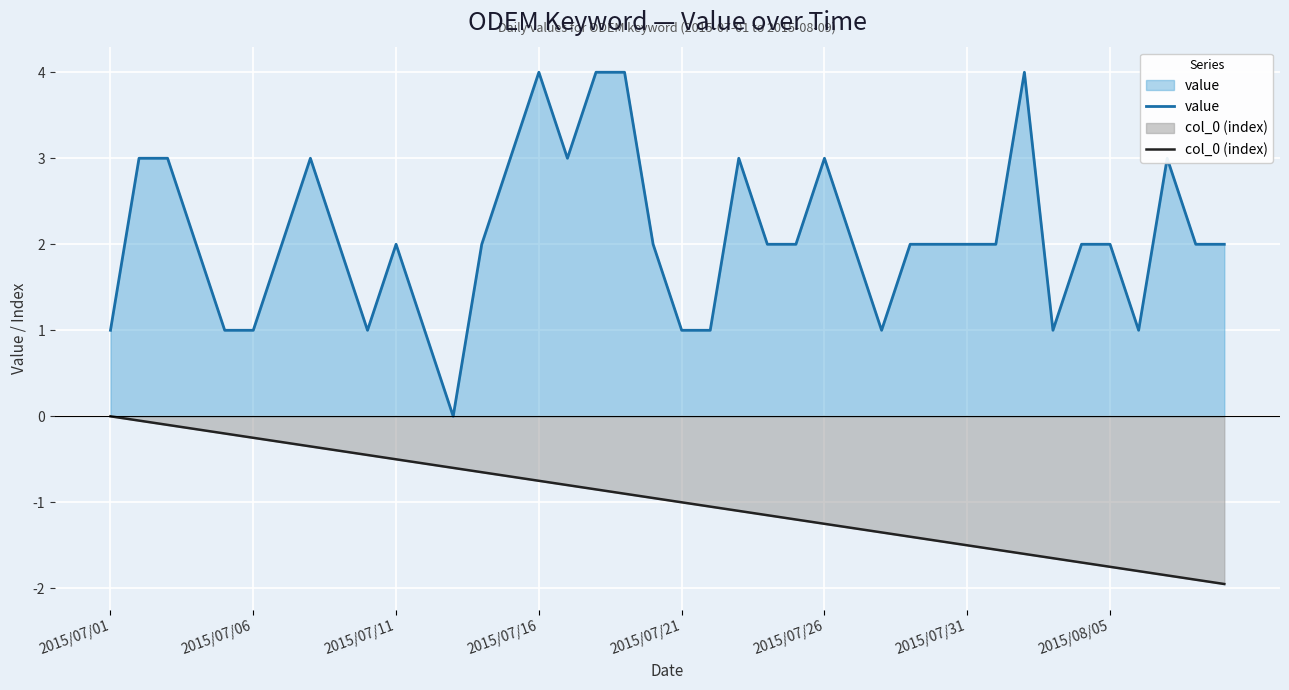

How many distinct data groups are displayed?

2